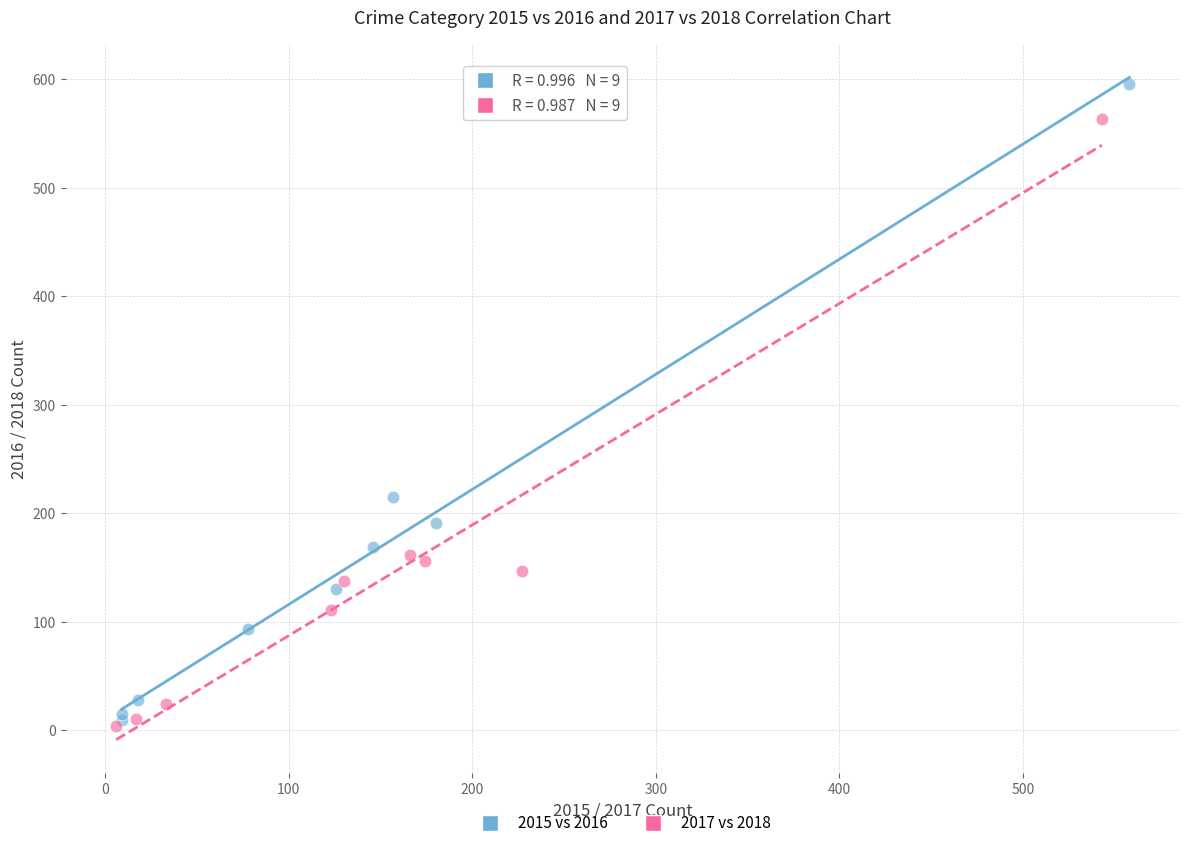

Which series has the largest Y range (max minus min)?

2015 vs 2016